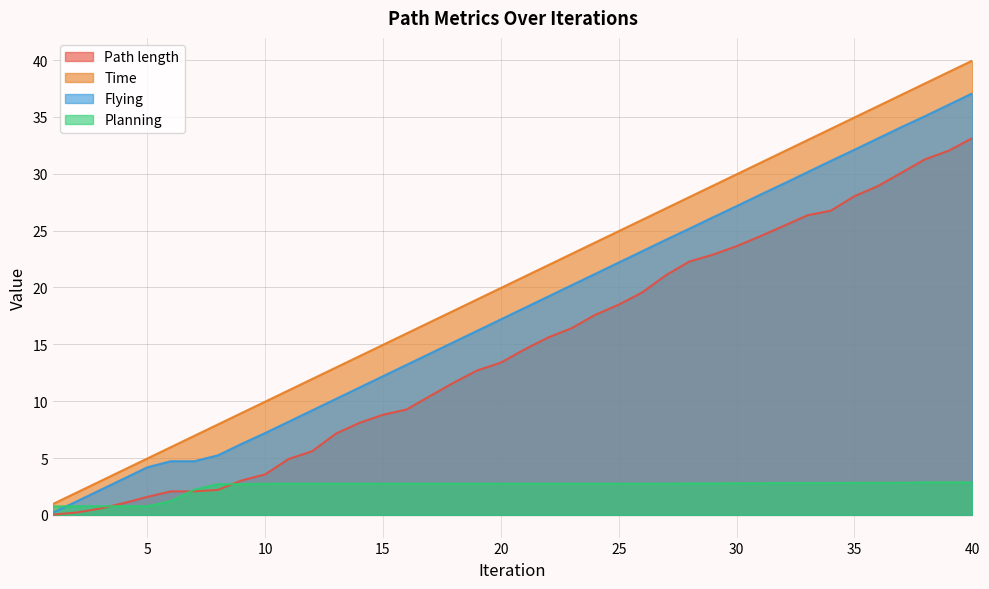

Between 23 and 38, which series saw the biggest shift?

Time